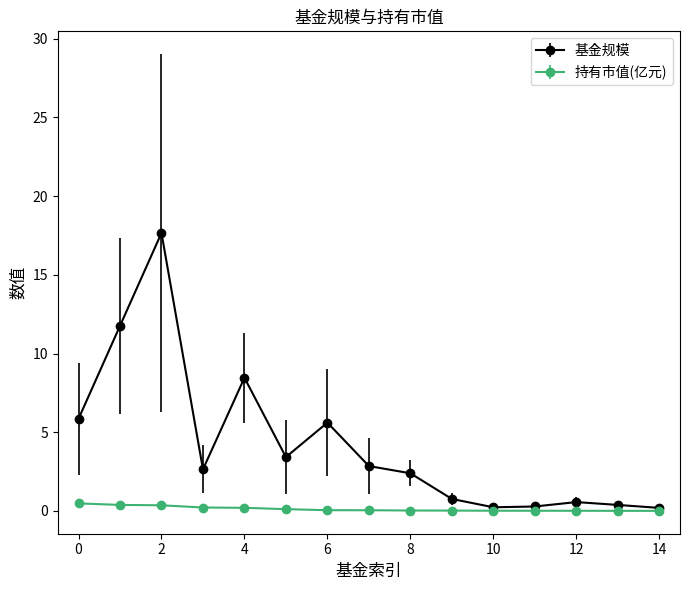

Which series has the largest range (max minus min)?

基金规模